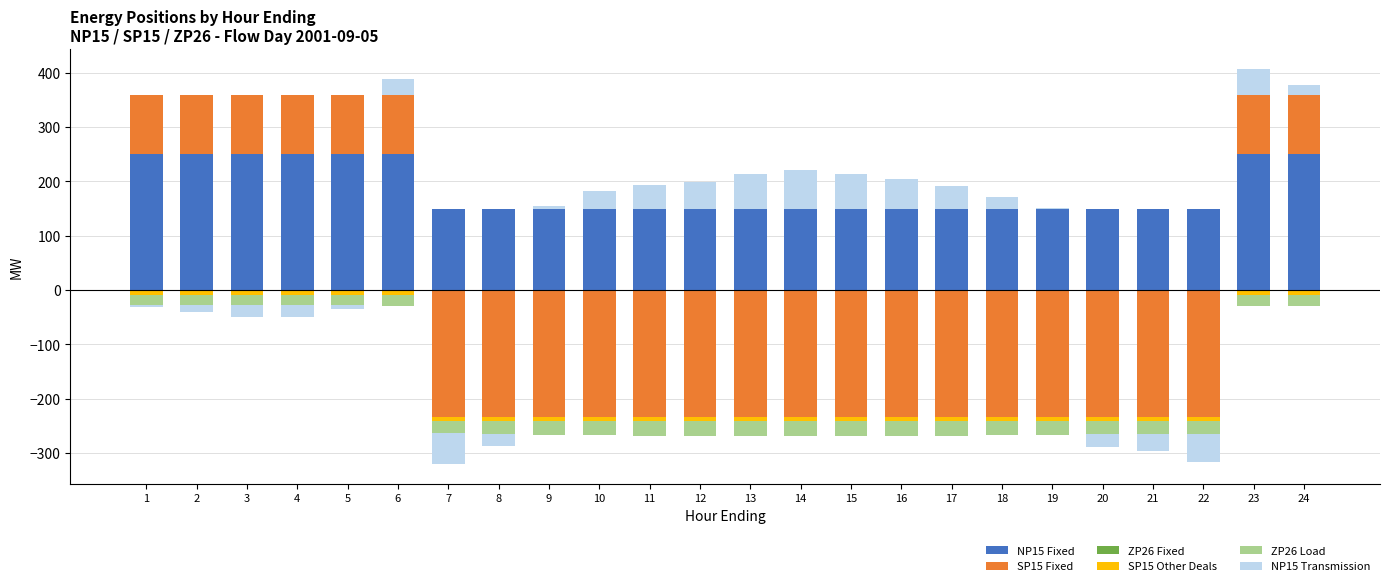

Is it true that NP15 Transmission equals 62.9 at 13?

True